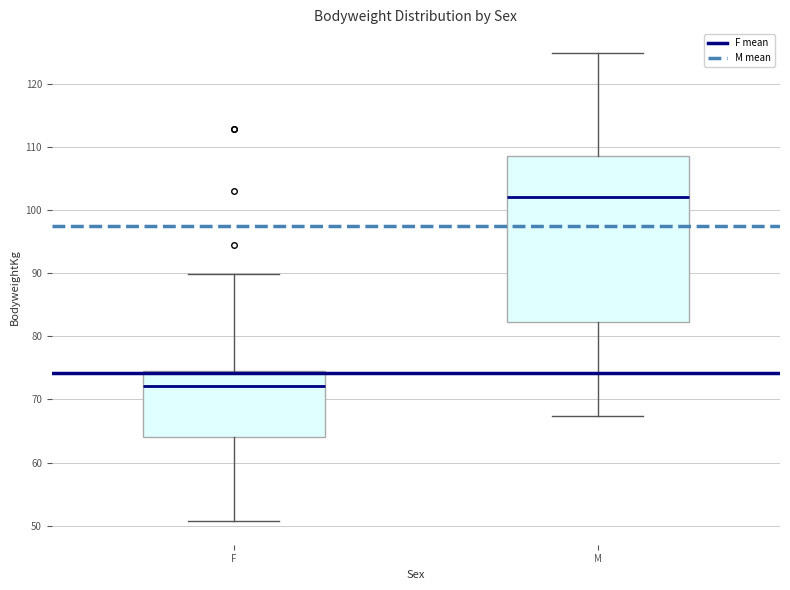

Reading left to right, transcribe this box plot: for each box, give where its median line is, the range the box spans, and where its two whiskers end, as read against the y-axis. The values are not printed on the chart, so give them approximately, as read against the axis.

F: median 72, box 64 to 74, whiskers 51 to 90
M: median 102, box 82 to 109, whiskers 67 to 125